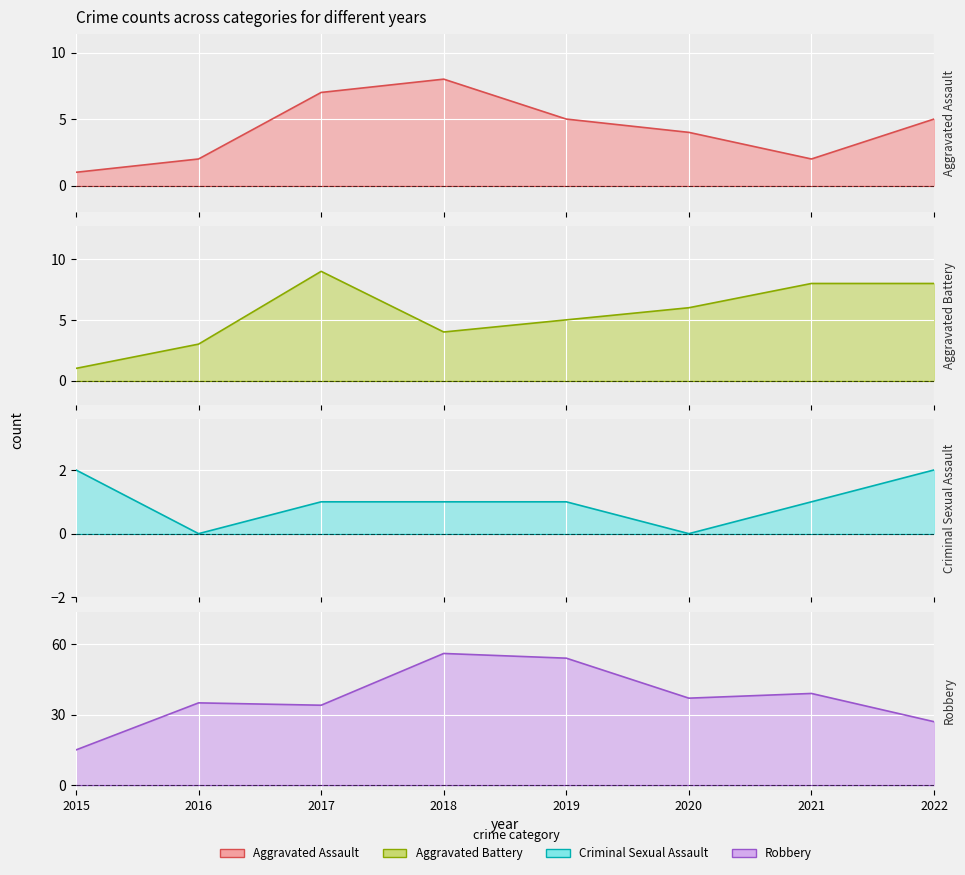

Reading right to left, list all the values displayed in this chart.

Aggravated Assault: 2022=5	2021=2	2020=4	2019=5	2018=8	2017=7	2016=2	2015=1
Aggravated Battery: 2022=8	2021=8	2020=6	2019=5	2018=4	2017=9	2016=3	2015=1
Criminal Sexual Assault: 2022=2	2021=1	2020=0	2019=1	2018=1	2017=1	2016=0	2015=2
Robbery: 2022=27	2021=39	2020=37	2019=54	2018=56	2017=34	2016=35	2015=15